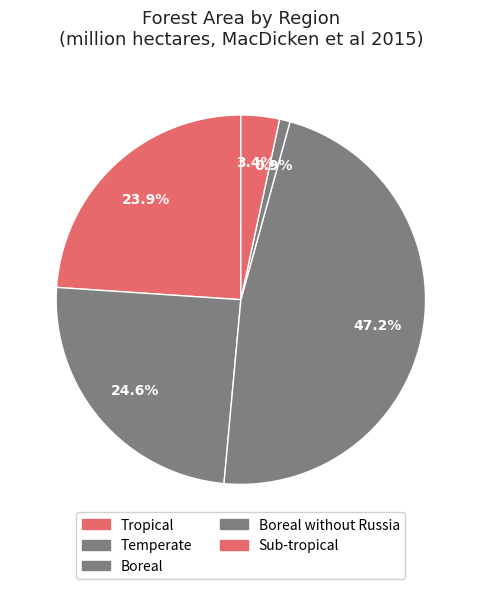

What is the smallest slice in the pie chart?

Boreal without Russia